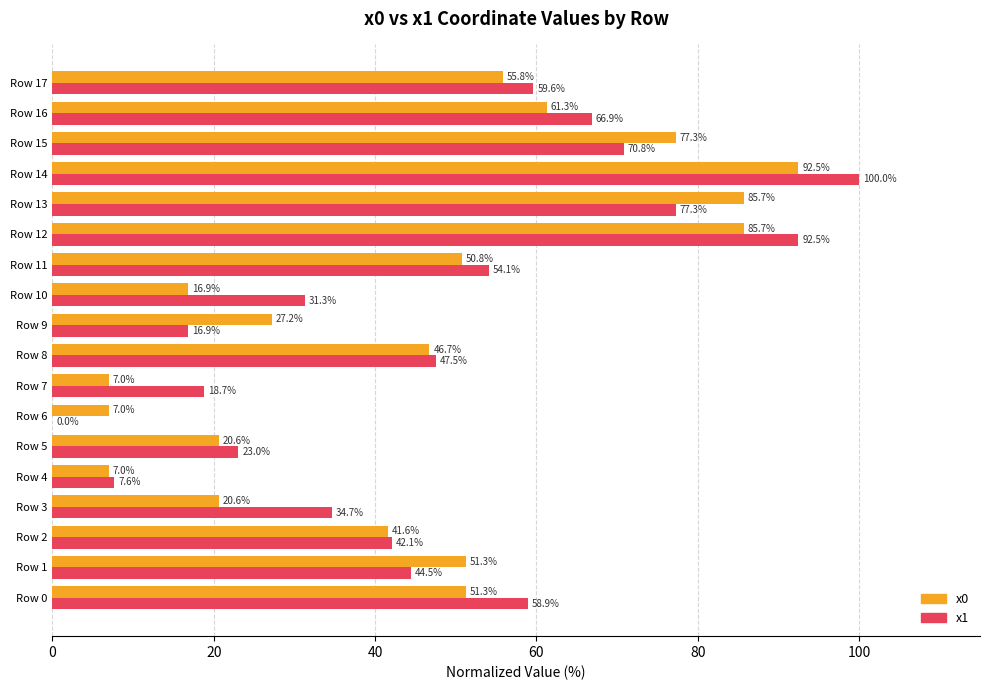

At which label is x0 closest to 49?

Row 11